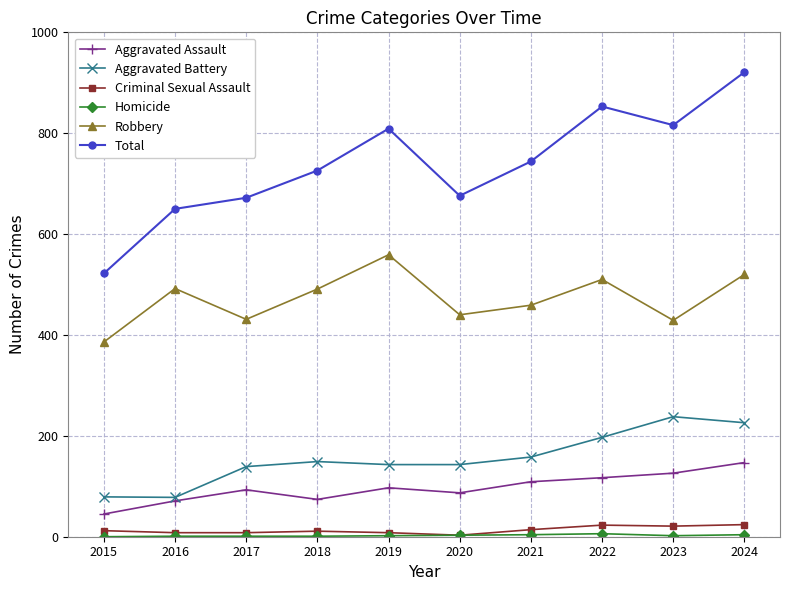

What is the difference between the maximum and minimum values in the Total series?

399